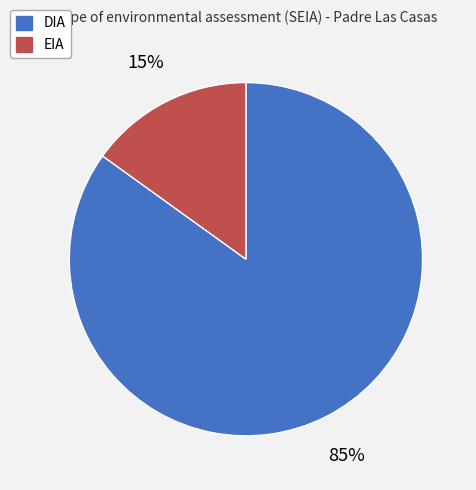

To the nearest percent, what percentage of the pie is EIA?

15%